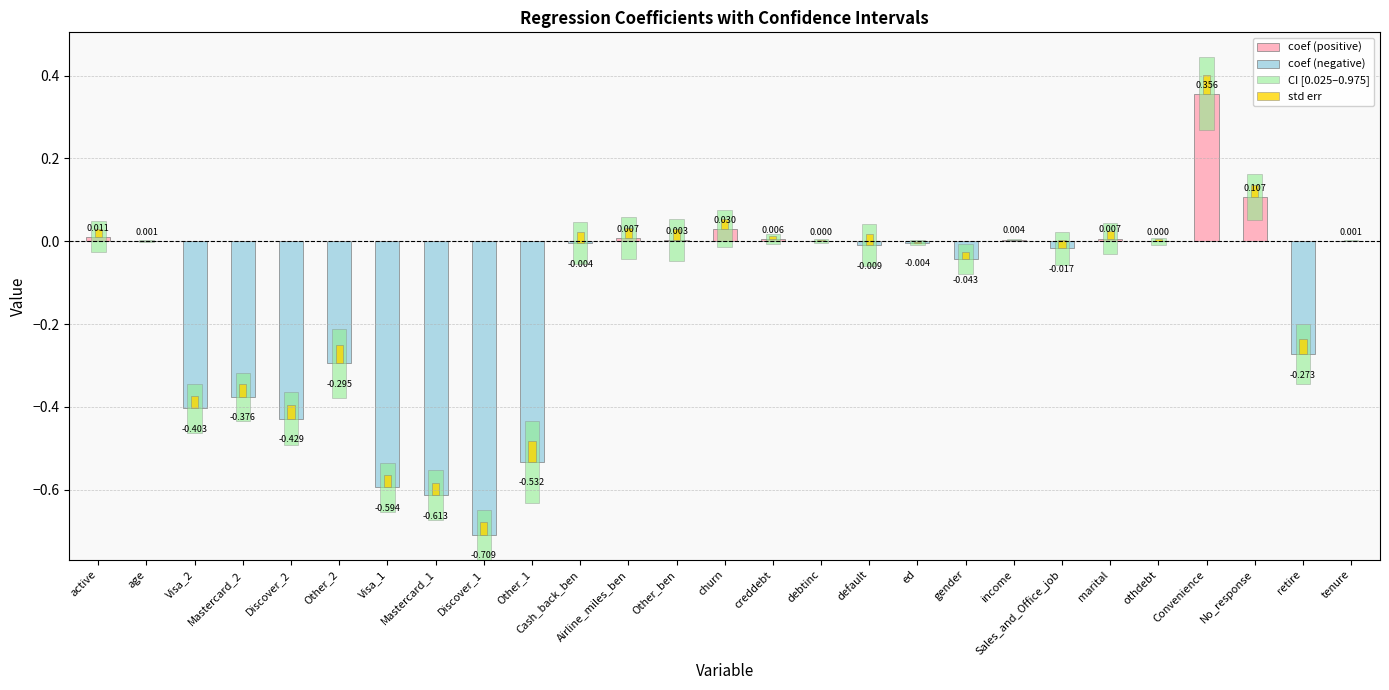

True or false: coef (negative) has a value of -0.3 at creddebt.

False